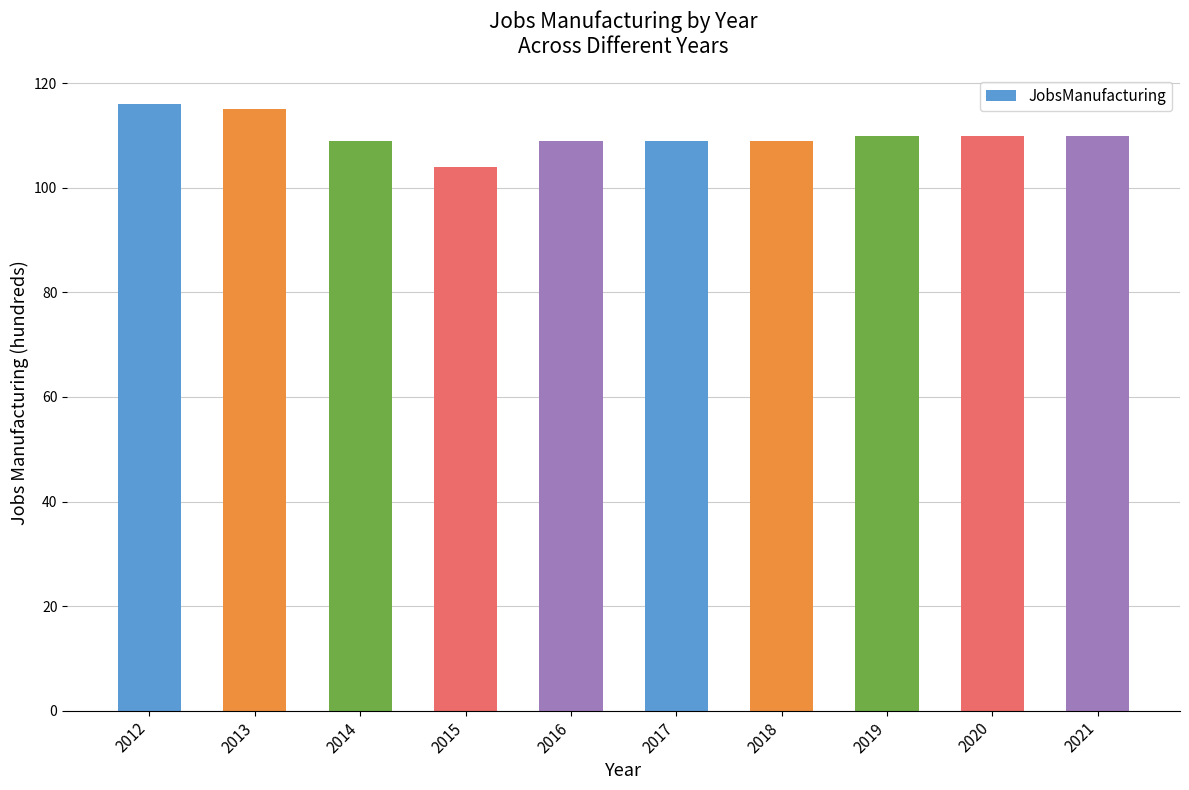

What is the change in value from 2012 to 2018?

-7